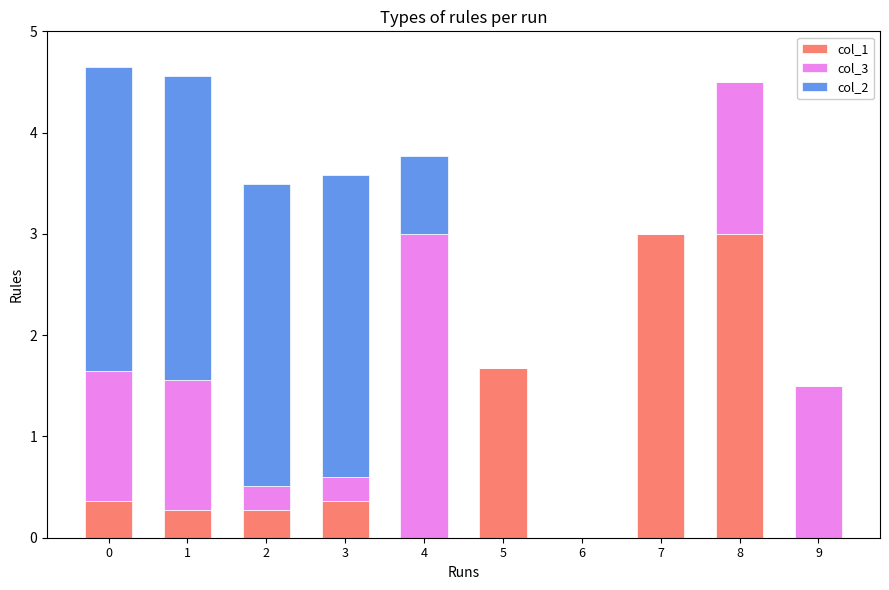

What is the sum of all col_1 values?

8.9